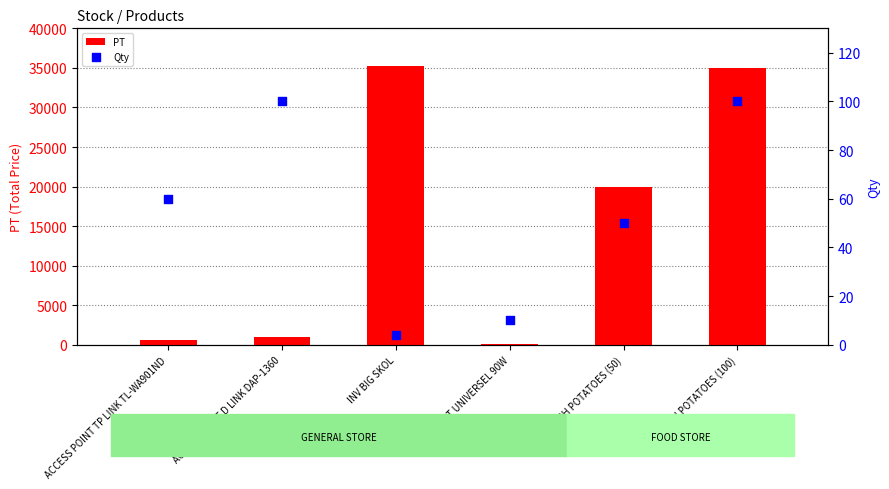

What is the total value across all series at ACCESS POINT D LINK DAP-1360?

1100